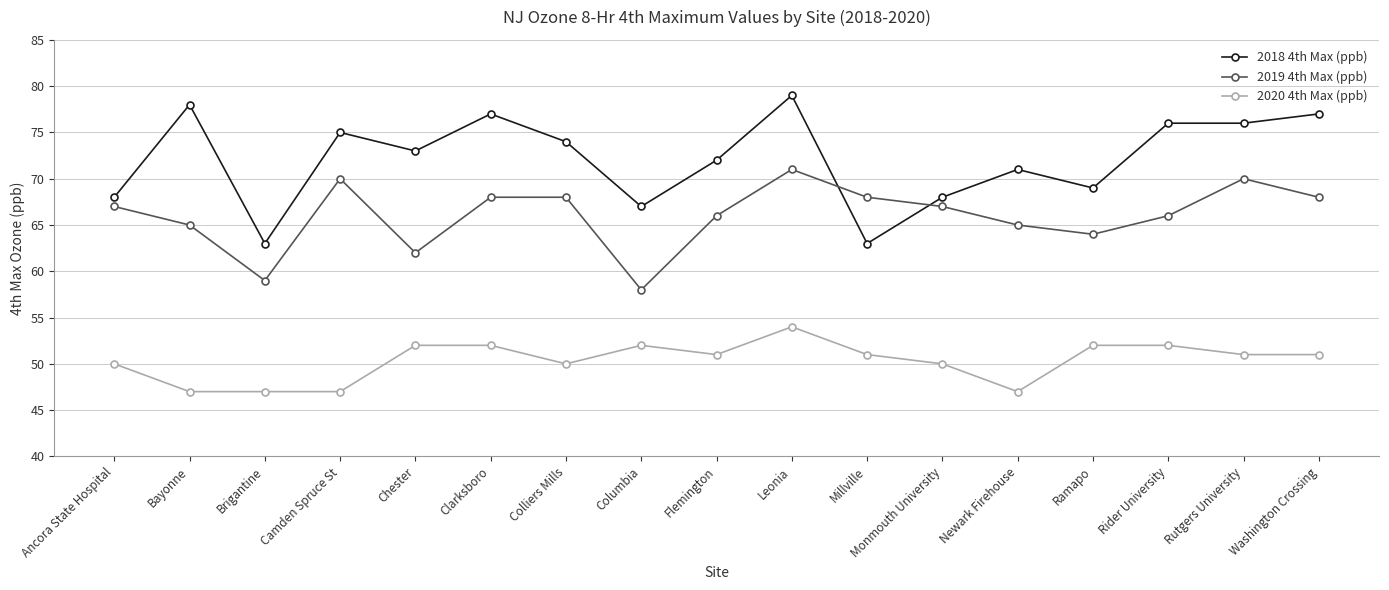

What are all the series names shown in the legend?

2018 4th Max (ppb), 2019 4th Max (ppb), 2020 4th Max (ppb)